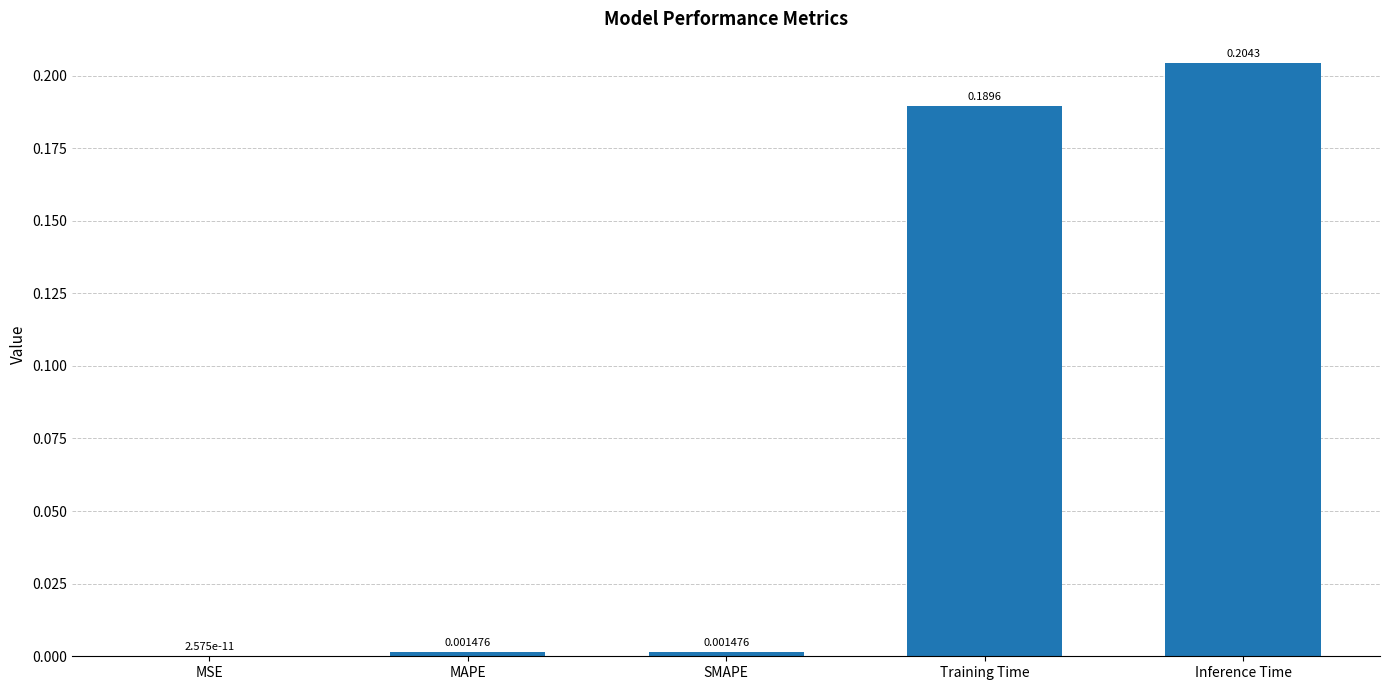

At which category does the chart reach its peak across all series?

Inference Time